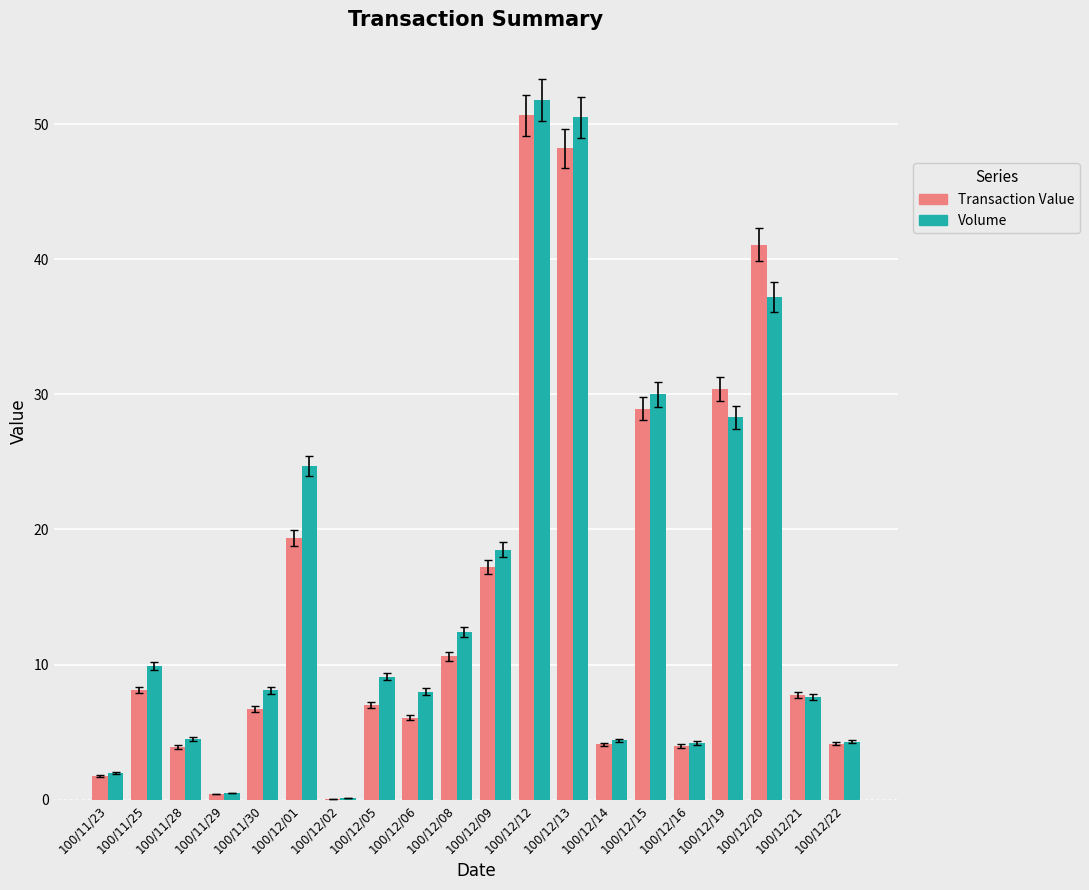

At which category does the chart reach its peak across all series?

100/12/12